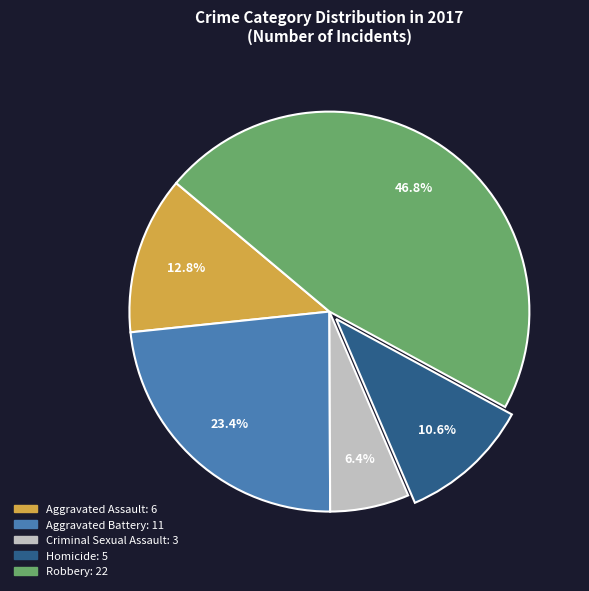

To the nearest percent, what is the average slice percentage?

20%